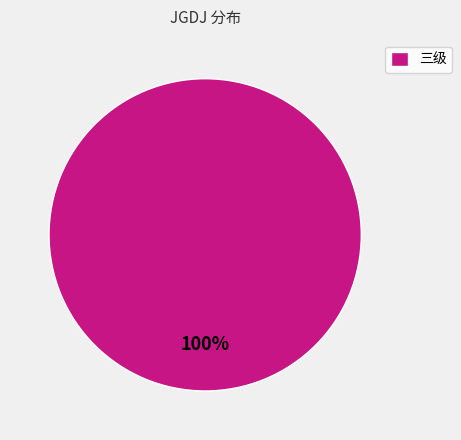

To the nearest percent, what percentage of the pie is 三级?

100%